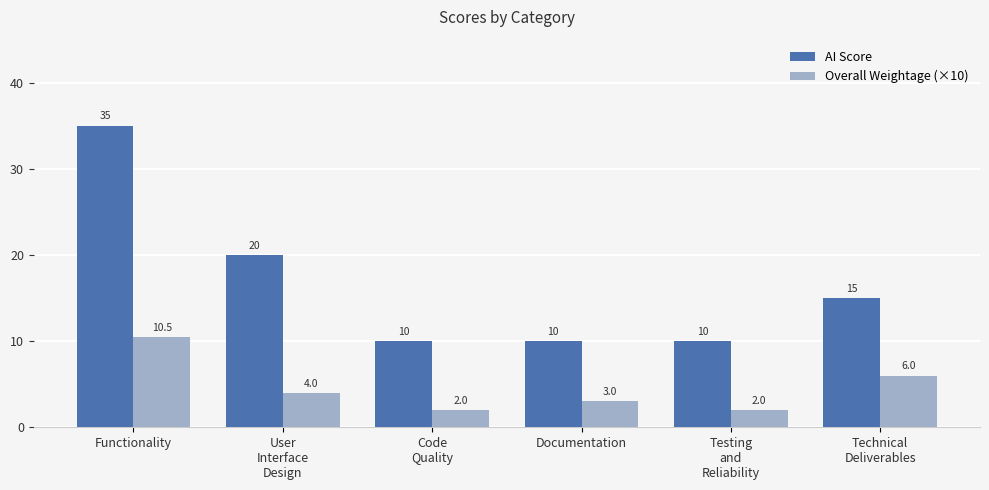

What is the average value of the Overall Weightage (×10) series?

4.6